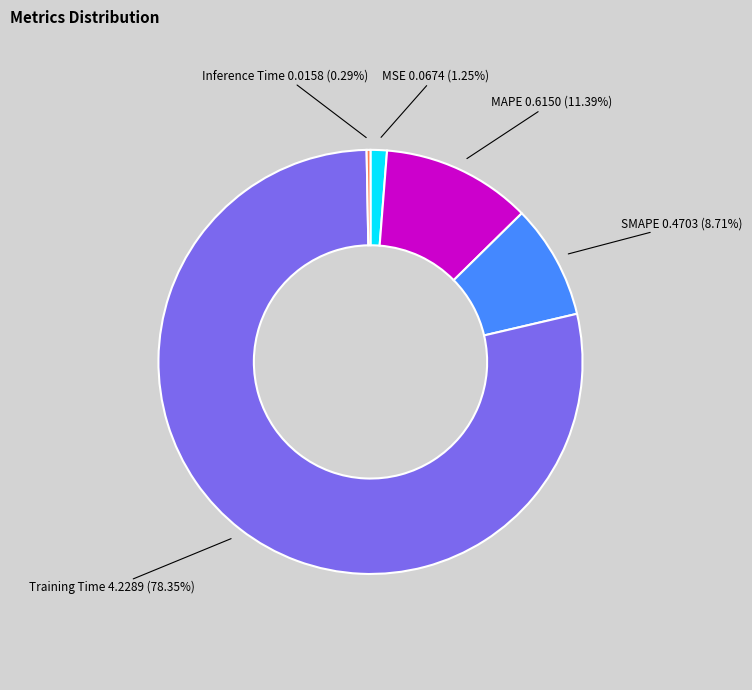

How many segments does this pie chart have?

5